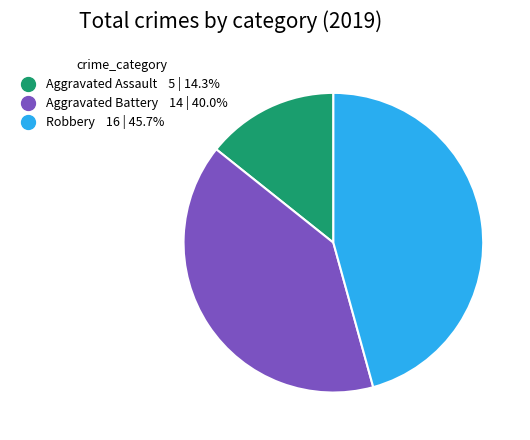

Rank the categories by value from lowest to highest.

Aggravated Assault, Aggravated Battery, Robbery